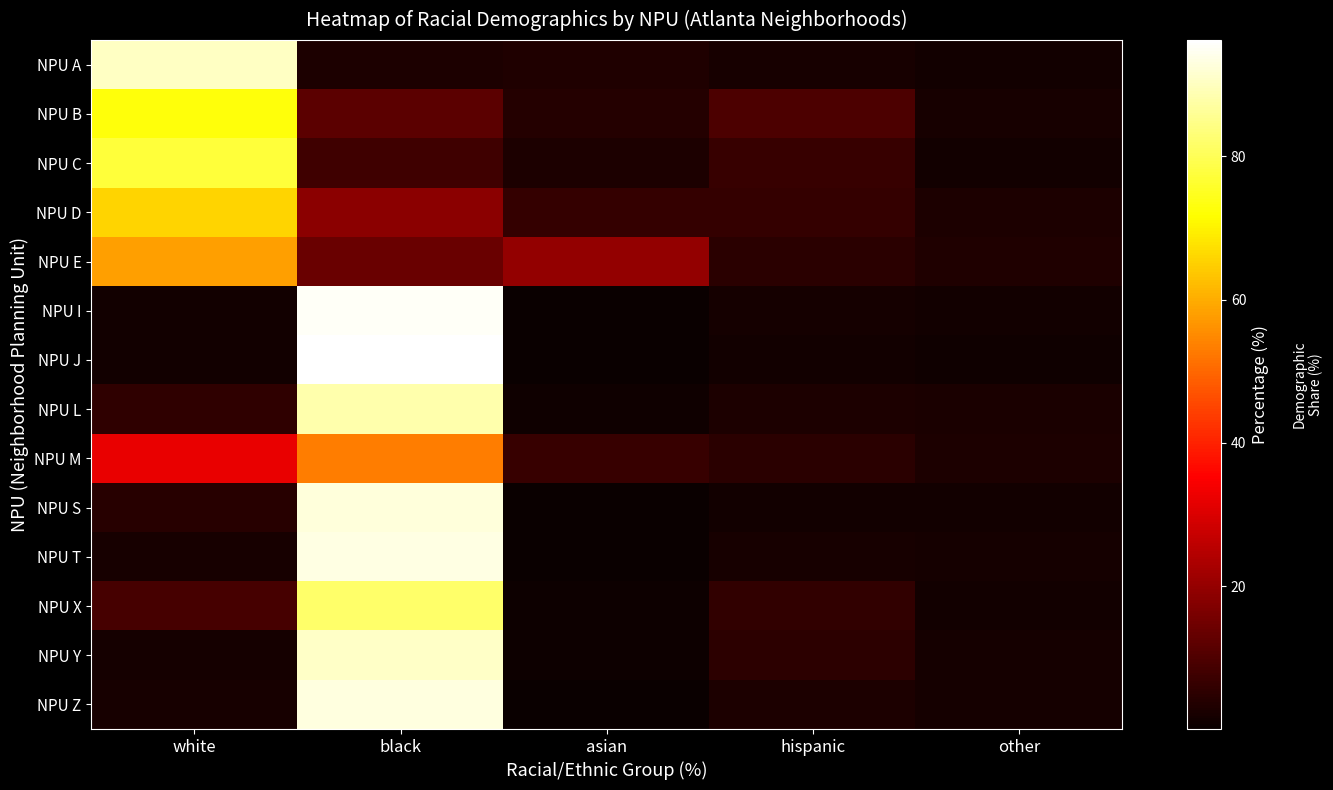

Reading left to right, list all the values displayed in this chart.

NPU A: white=90.2	black=2.9	asian=3.3	hispanic=2.2	other=1.3
NPU B: white=72.8	black=12.0	asian=4.2	hispanic=9.8	other=2.1
NPU C: white=77.2	black=7.7	asian=3.0	hispanic=6.6	other=1.2
NPU D: white=65.5	black=18.8	asian=6.4	hispanic=6.2	other=3.0
NPU E: white=58.0	black=14.0	asian=19.6	hispanic=4.9	other=3.5
NPU I: white=1.3	black=95.3	asian=0.1	hispanic=1.8	other=1.5
NPU J: white=1.2	black=96.2	asian=0.1	hispanic=1.3	other=1.1
NPU L: white=5.5	black=88.1	asian=0.9	hispanic=2.8	other=2.7
NPU M: white=32.2	black=53.4	asian=6.8	hispanic=4.8	other=2.8
NPU S: white=4.4	black=92.7	asian=0.3	hispanic=1.2	other=1.6
NPU T: white=2.4	black=93.3	asian=0.3	hispanic=2.0	other=1.9
NPU X: white=9.0	black=81.9	asian=0.8	hispanic=5.8	other=1.5
NPU Y: white=1.9	black=90.7	asian=0.7	hispanic=5.0	other=1.7
NPU Z: white=2.1	black=93.1	asian=0.2	hispanic=2.9	other=1.7